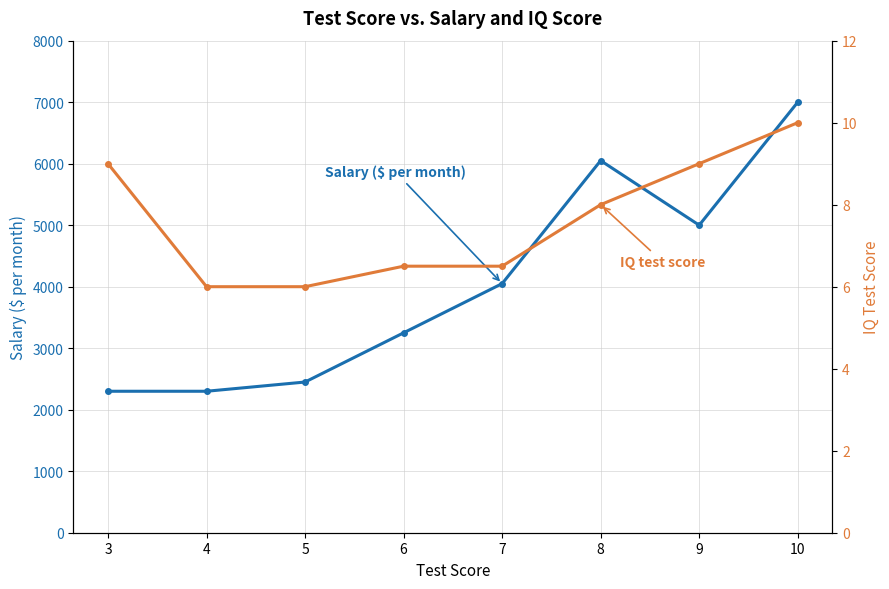

Reading left to right, list all the values displayed in this chart.

Salary ($ per month): 2300.0	2300.0	2450.0	3250.0	4050.0	6050.0	5000.0	7000.0
IQ test score: 9.0	6.0	6.0	6.5	6.5	8.0	9.0	10.0